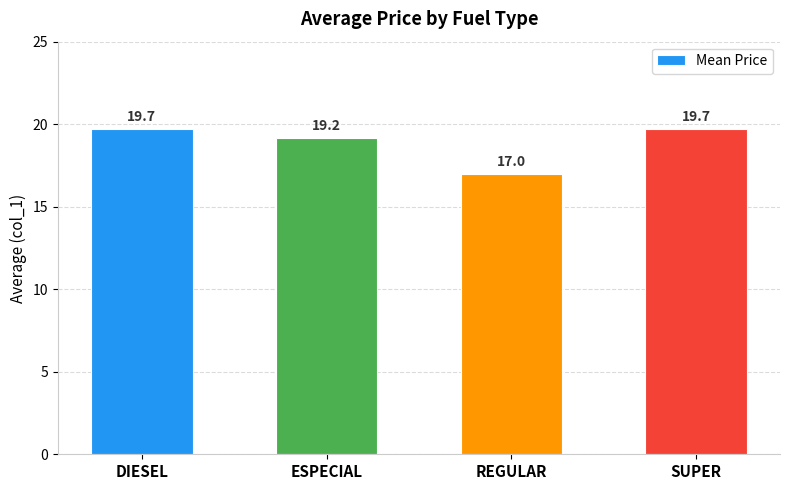

Are the bars horizontal?

No